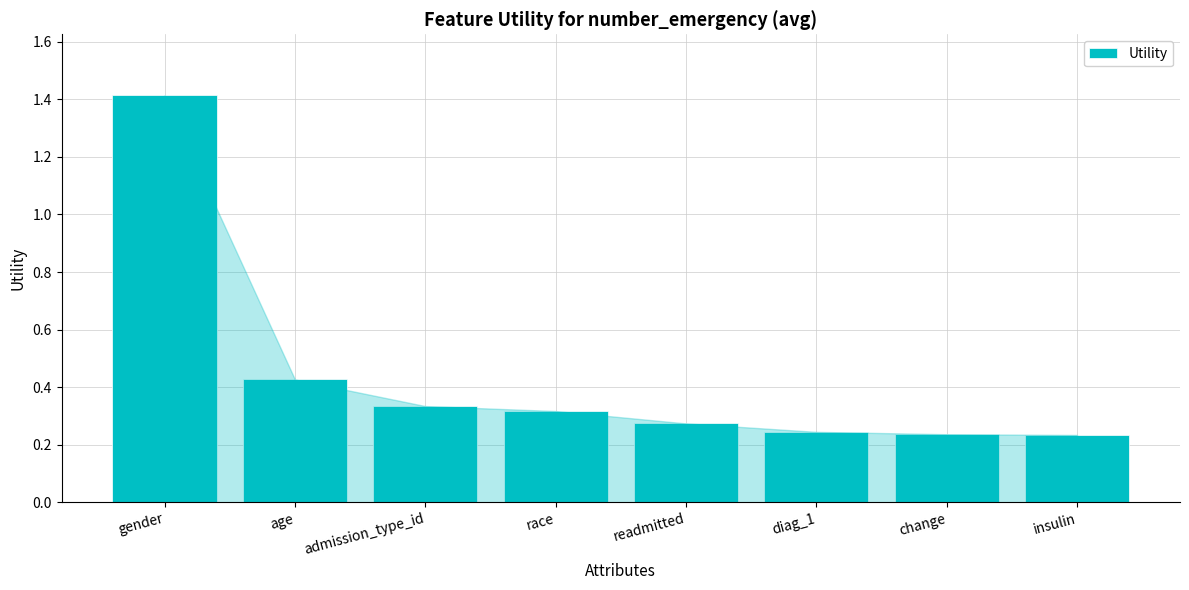

What is the label of the 2nd bar from the right?

change